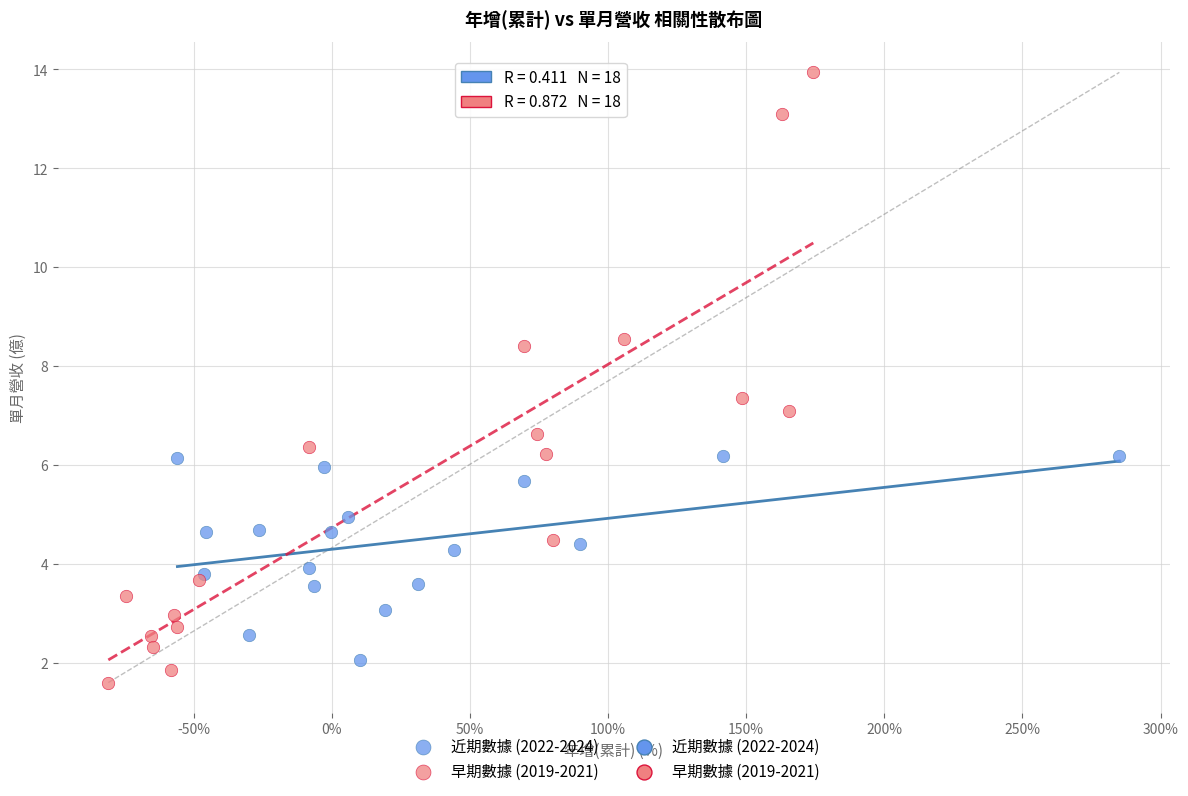

Which series reaches the maximum Y coordinate?

早期數據 (2019-2021)